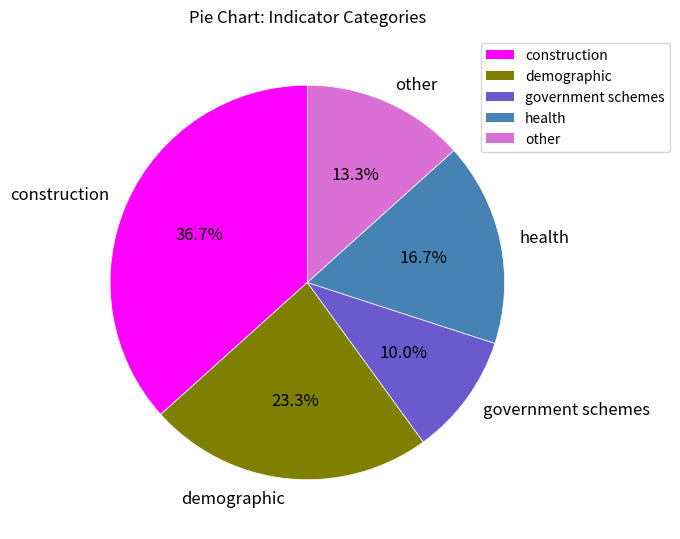

To the nearest percent, what portion does health represent?

17%